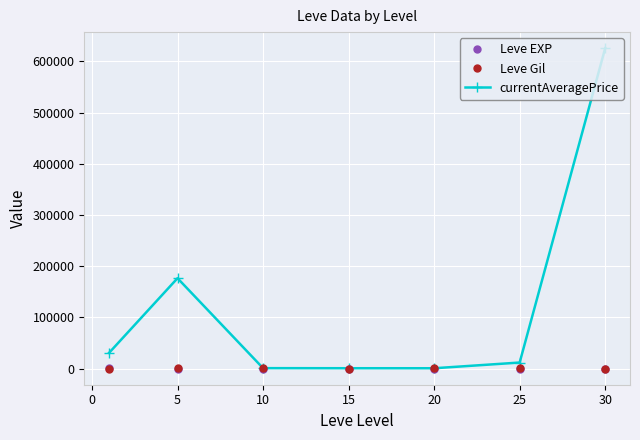

Which series has the largest range (max minus min)?

currentAveragePrice